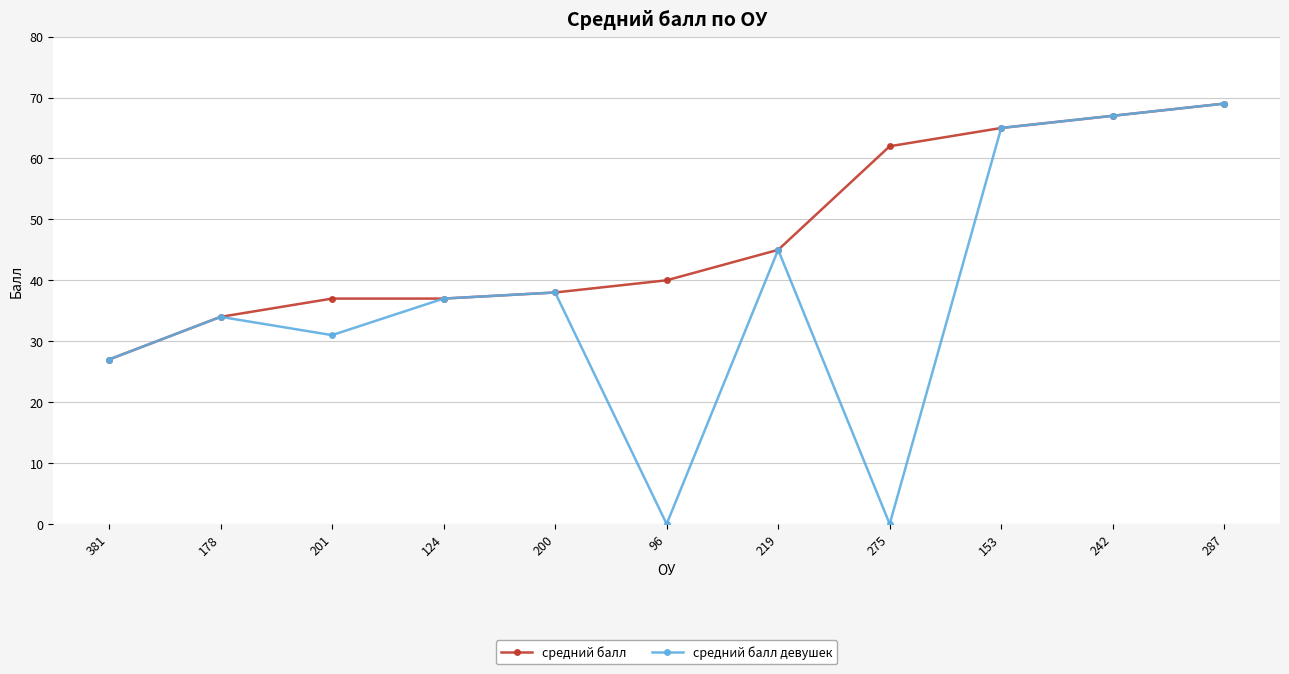

At how many categories does at least one series exceed 16?

11